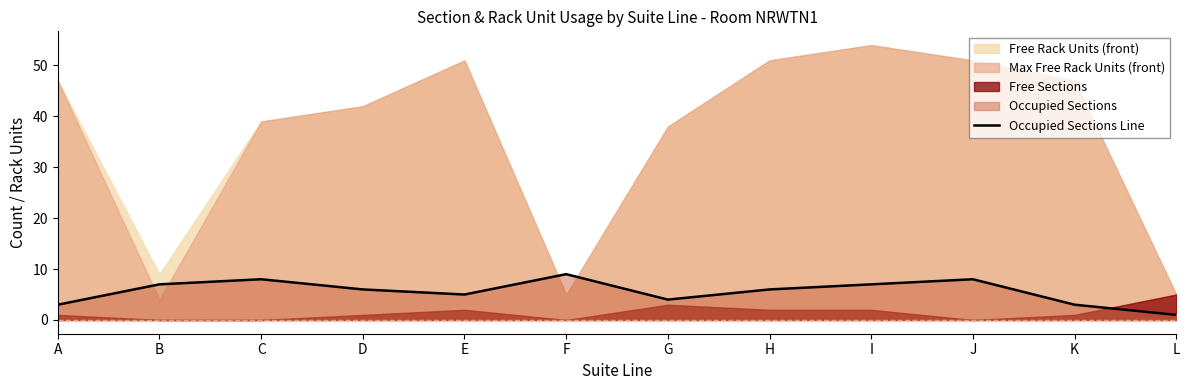

List the labels in order of value, smallest first.

L, A, K, G, E, D, H, B, I, C, J, F